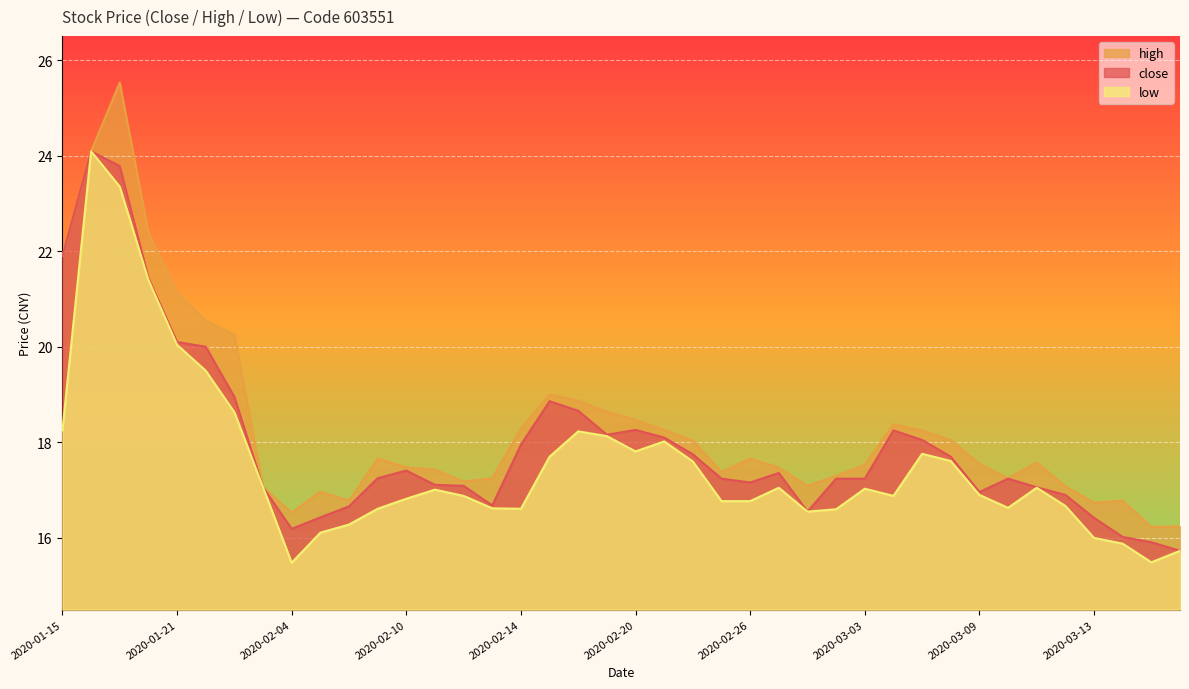

Between 2020-02-07 and 2020-03-17, which series saw the biggest shift?

high